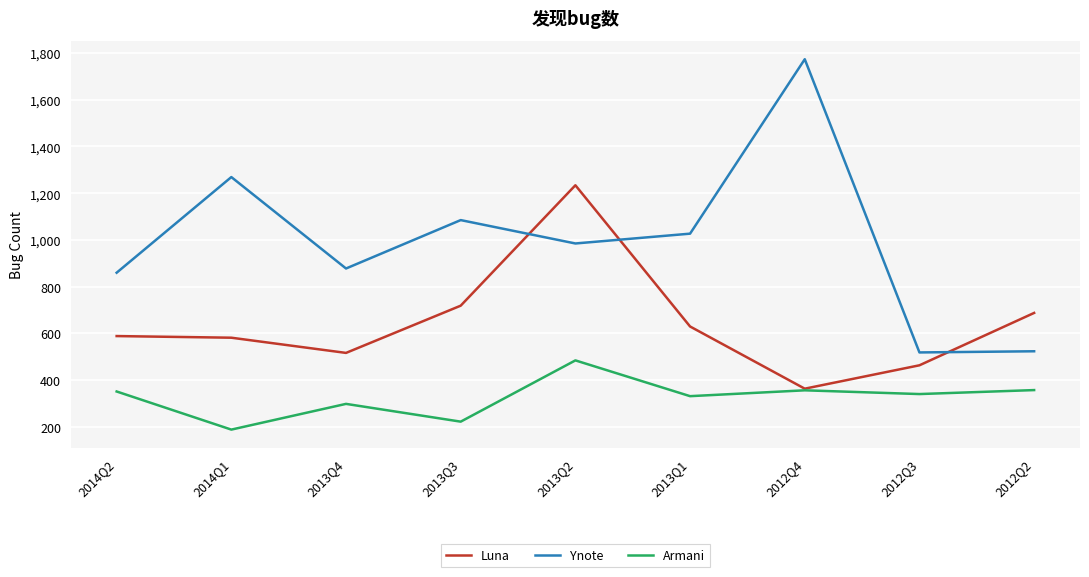

What is the difference between the Armani values at 2013Q4 and 2014Q2?

53